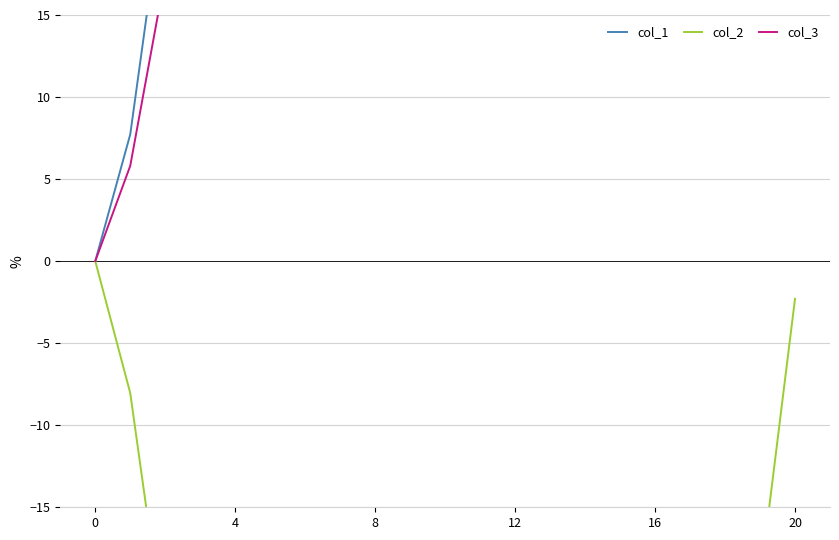

How many lines are shown in the chart?

3